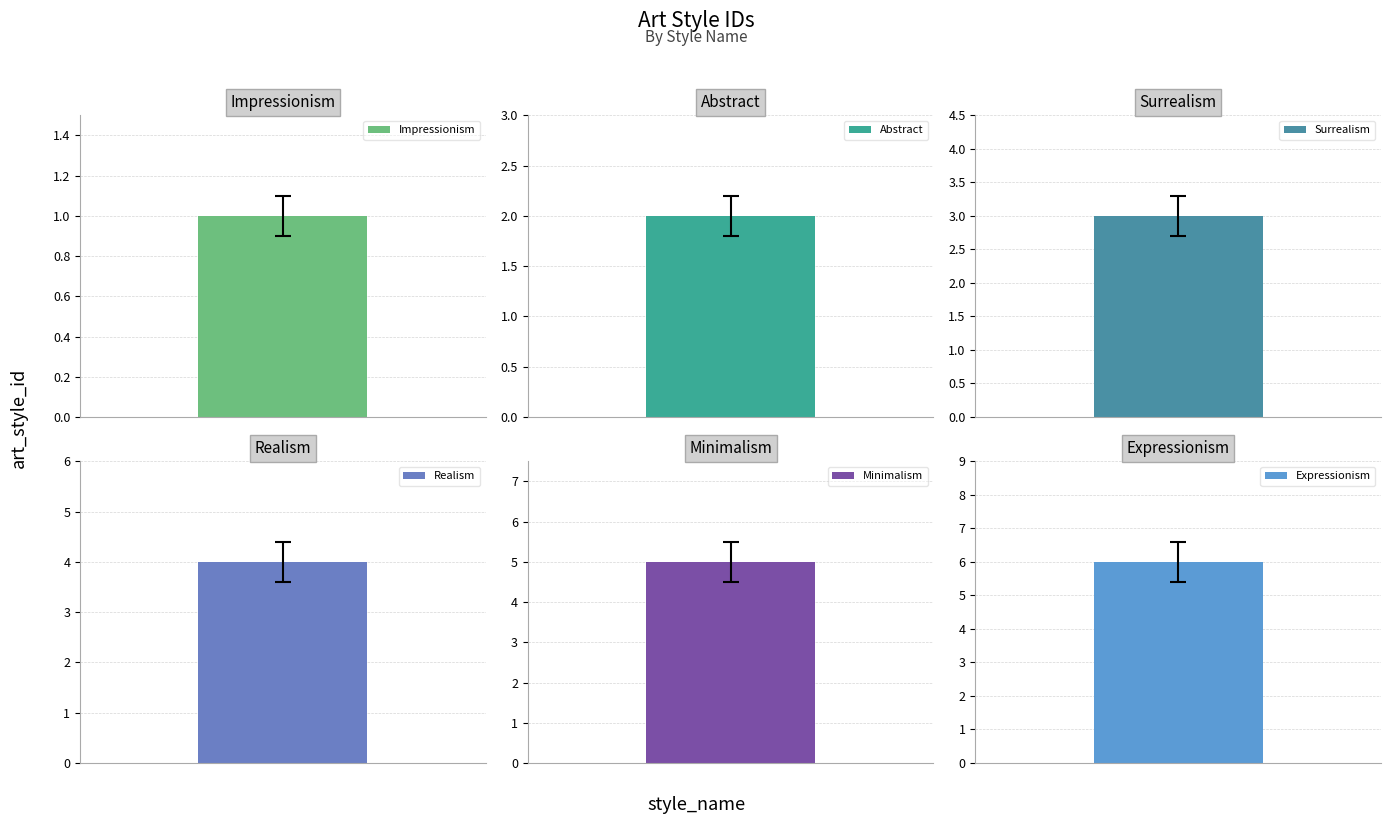

The chart shows a value of 5 at Minimalism. True or false?

True